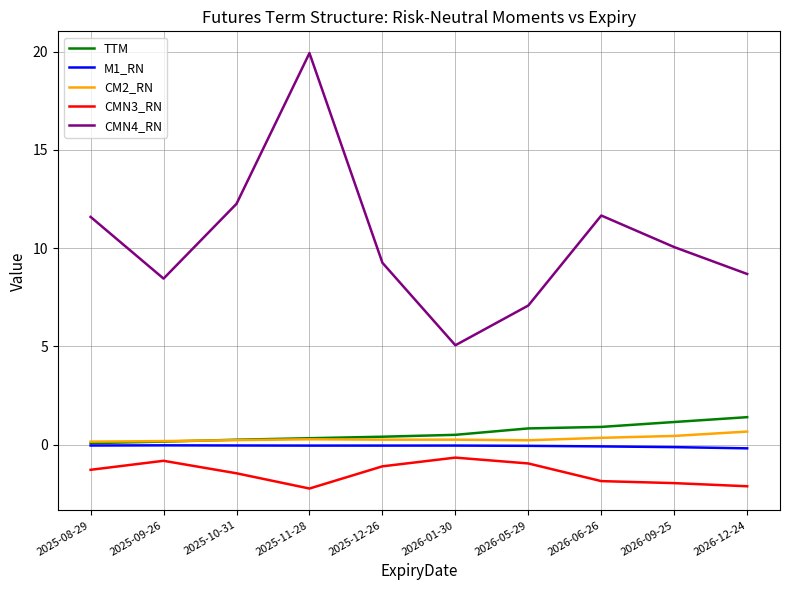

Which series has the largest range (max minus min)?

CMN4_RN